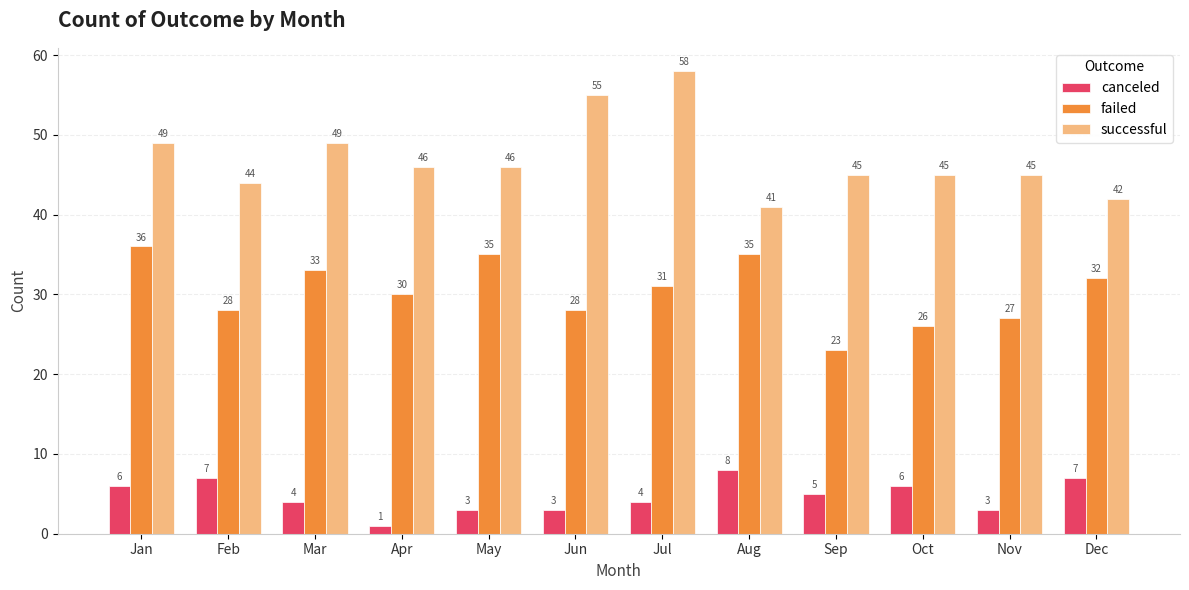

What is the difference between the second highest and minimum values in the successful series?

14